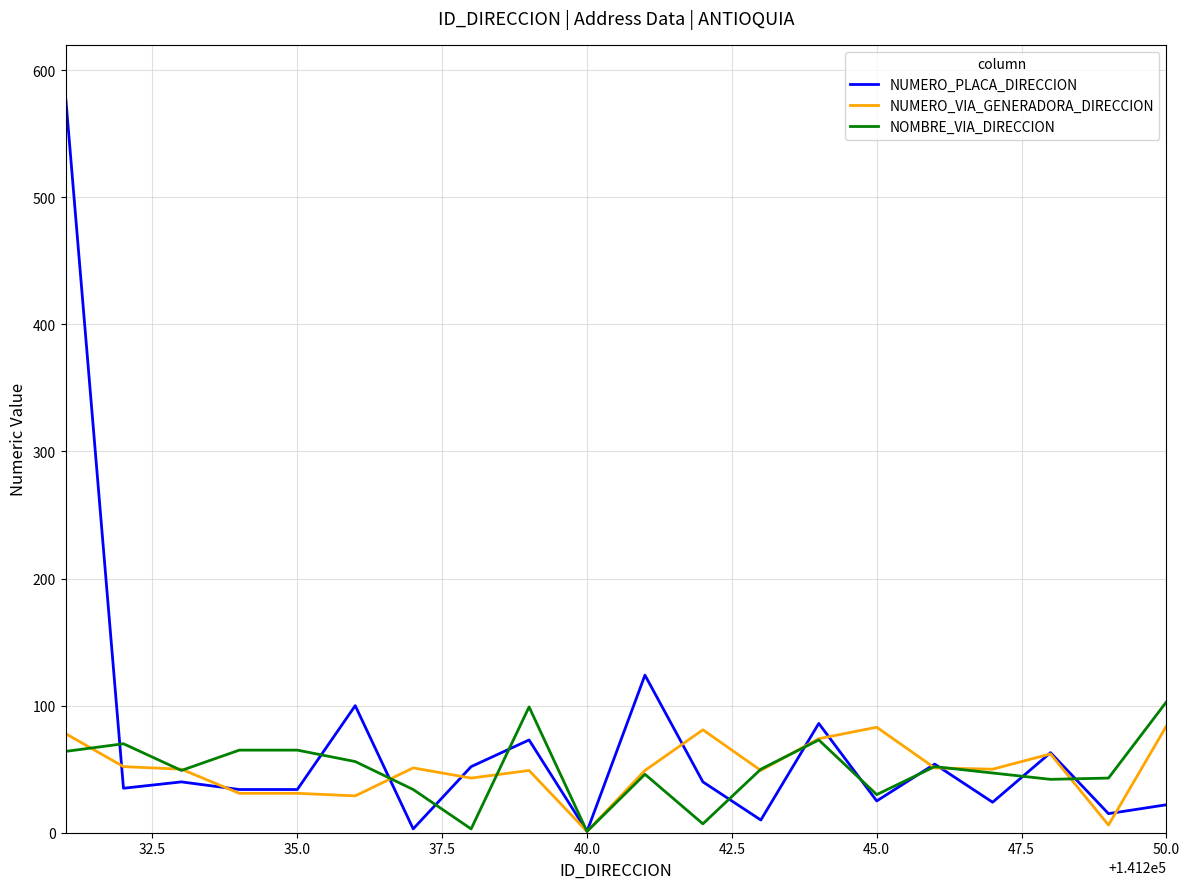

What is the maximum value shown in the chart?

580